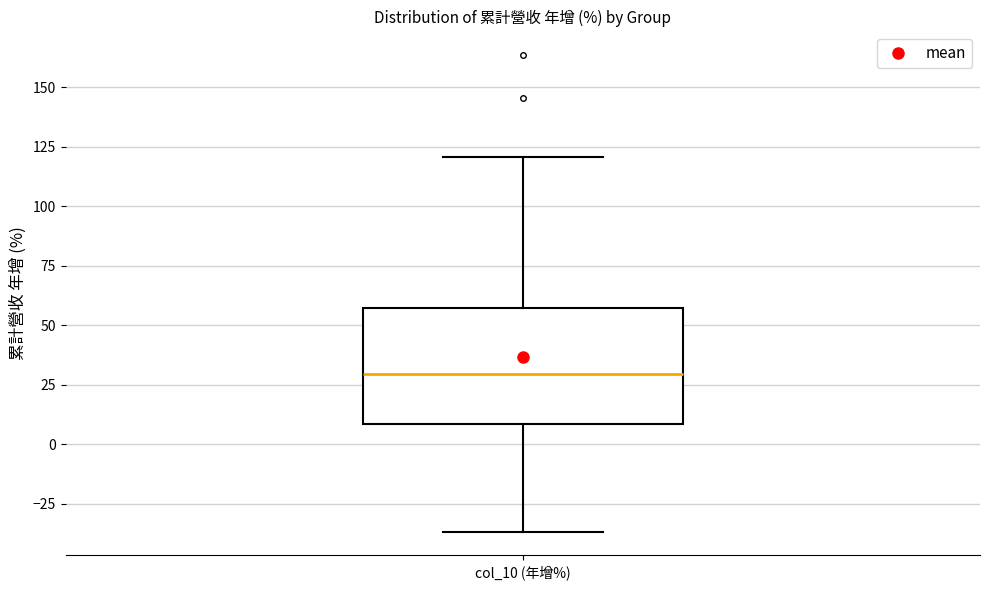

Read this box plot against the y-axis: the position of the median line, the range covered by the box, and the ends of both whiskers. The values are not printed on the chart, so give them approximately, as read against the axis.

median 30, box 10 to 55, whiskers -35 to 120